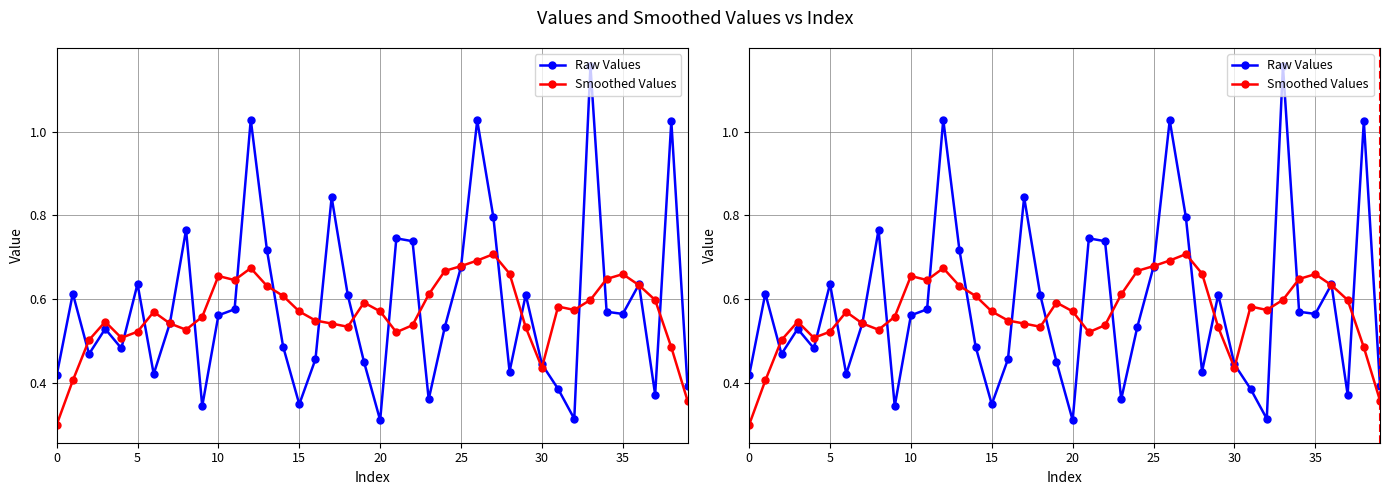

Is it true that Smoothed Values equals 0.9 at 16?

False